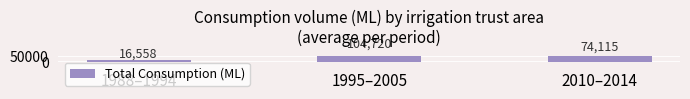

True or false: the data shows 104720.0 at 1995–2005.

True